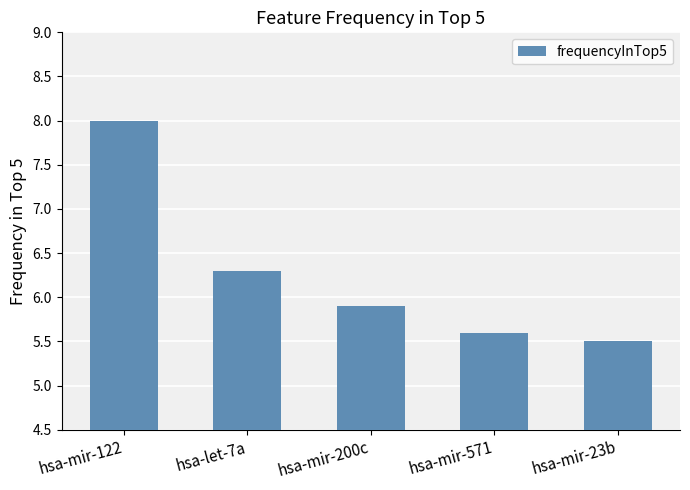

Which has a higher value, hsa-mir-200c or hsa-mir-122?

hsa-mir-122